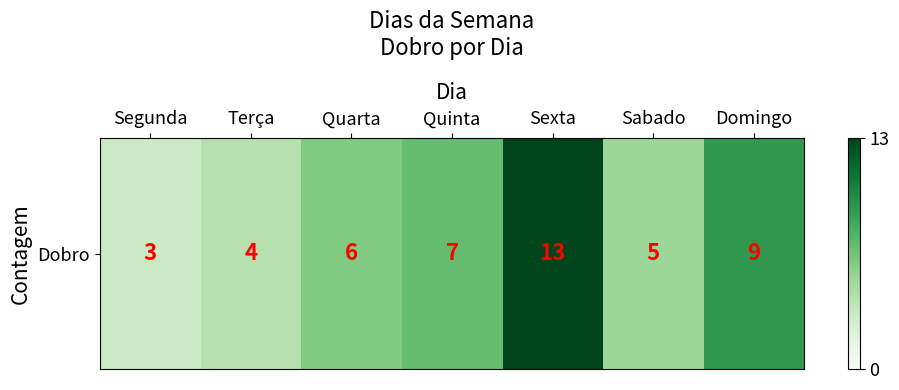

The value at Terça is 2. True or false?

False